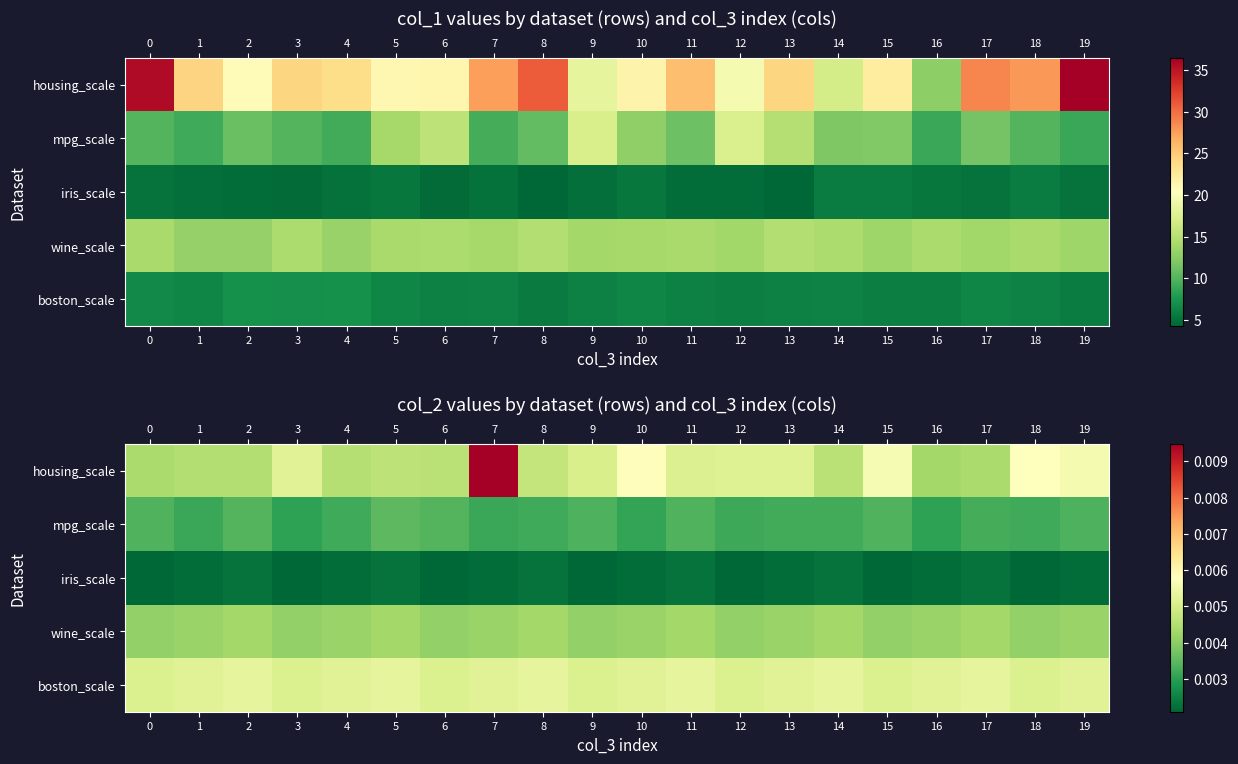

Is it true that boston_scale equals 0.0 at 1?

False